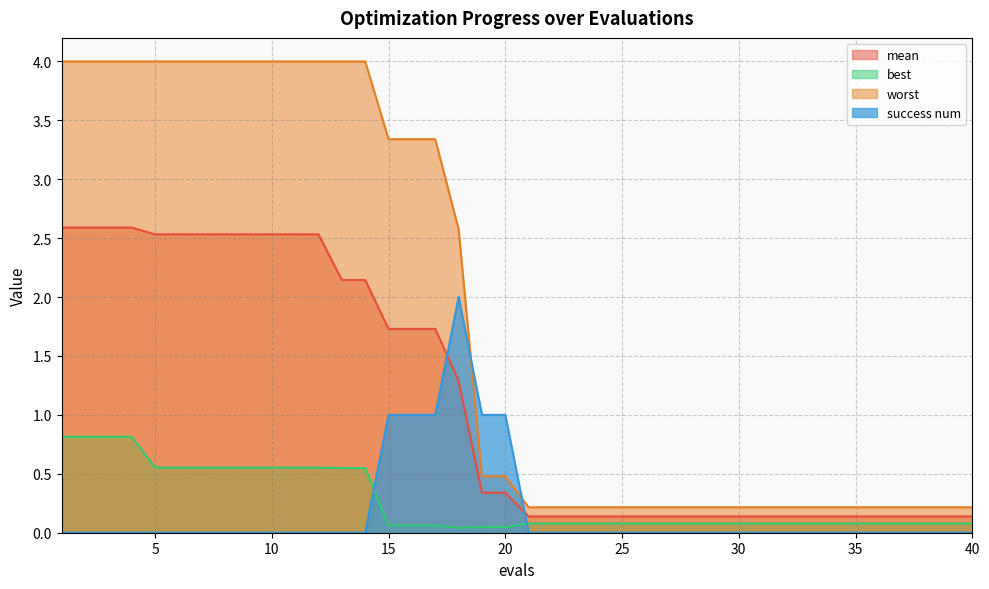

At which category is the sum across all series the highest?

1